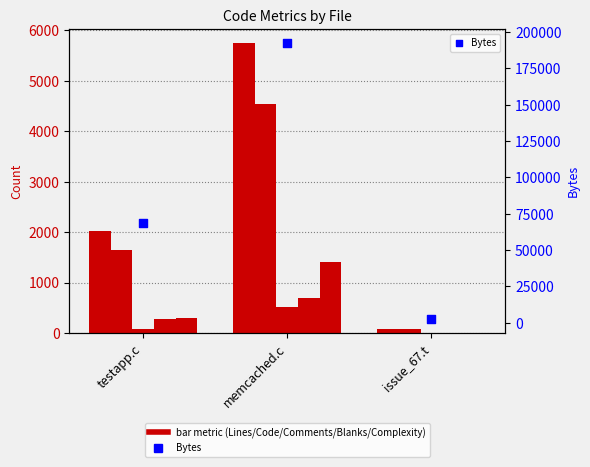

Which series has the largest total across all categories?

Bytes